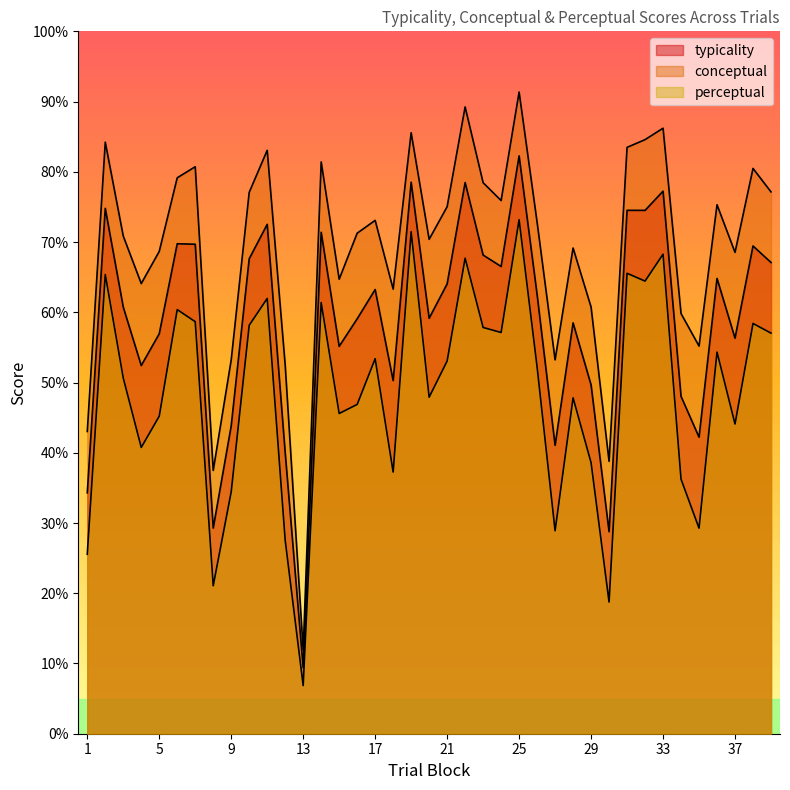

How many lines are shown in the chart?

3